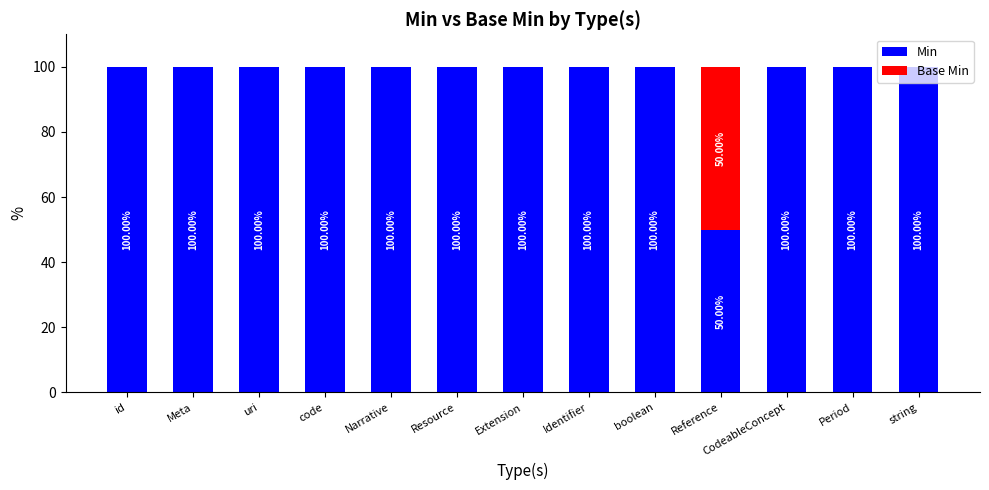

What is the total value across all series at Identifier?

100